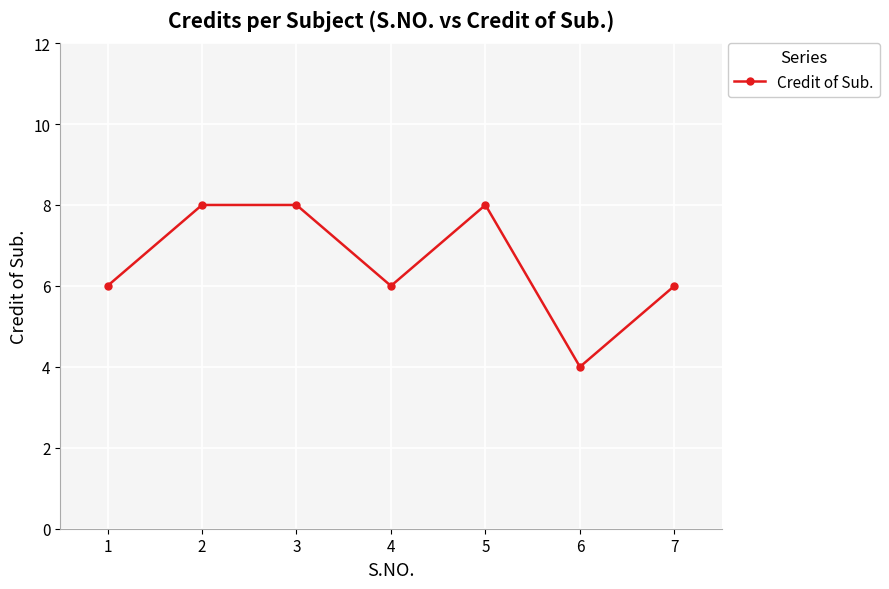

What is the difference between the values at 2 and 7?

2